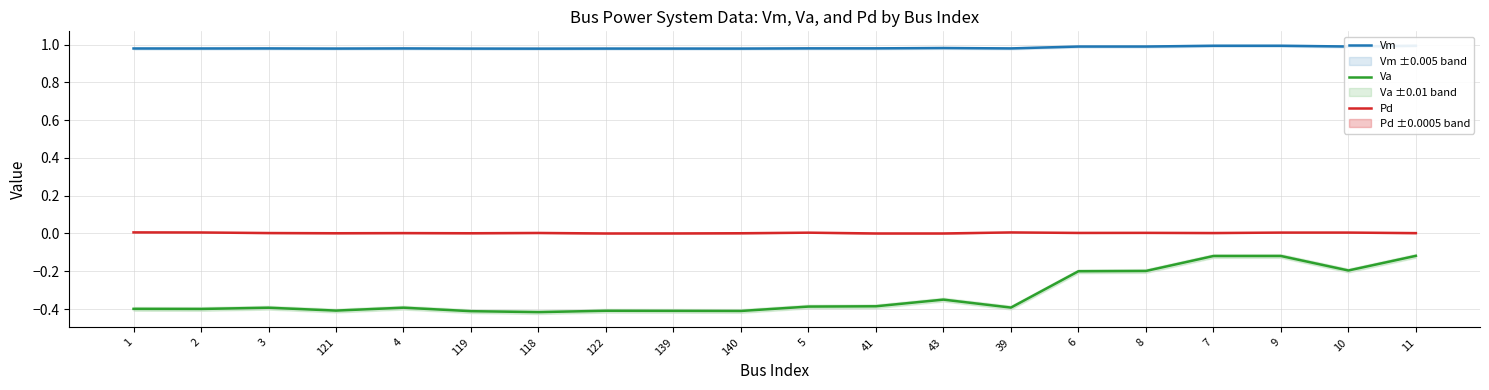

What is the minimum value for Vm?

1.0